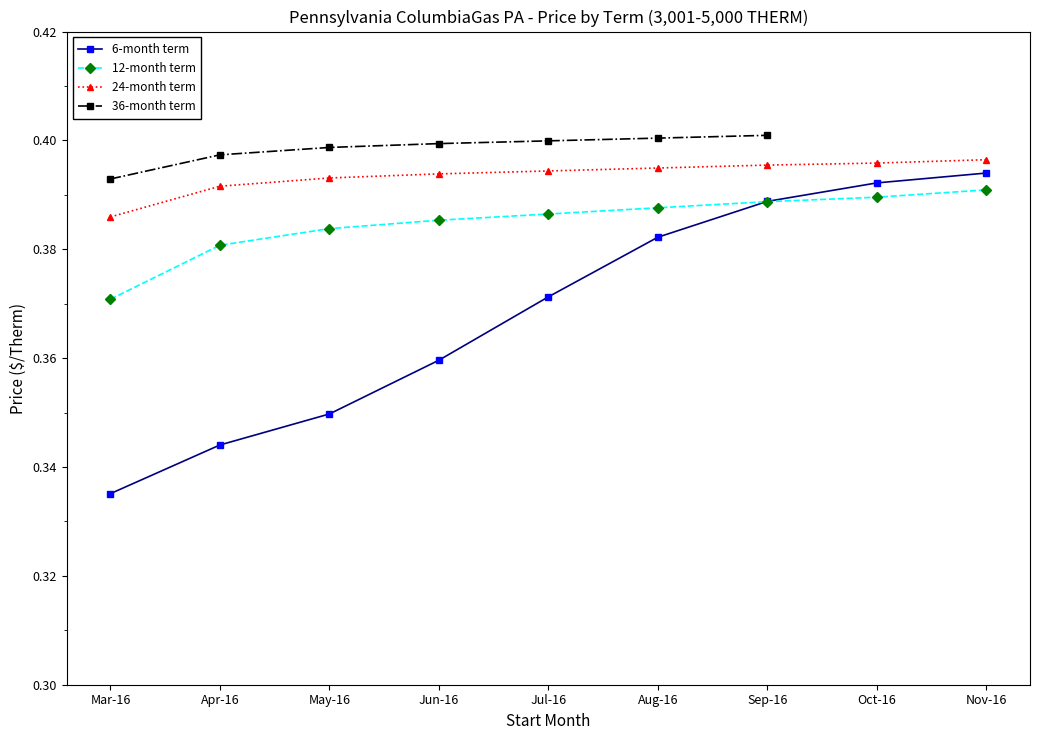

Which series changed the most between Apr-16 and Oct-16?

6-month term